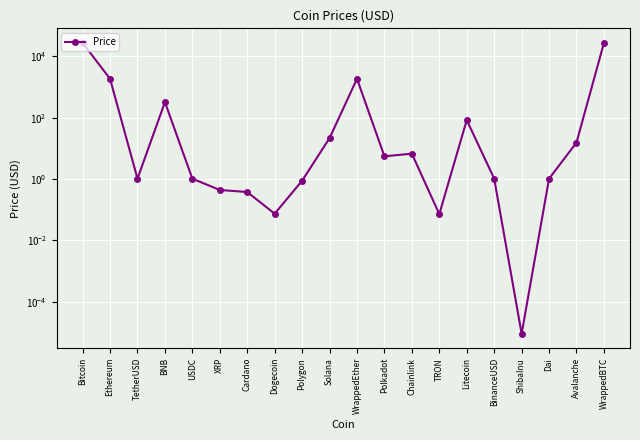

True or false: the data shows 0.6 at Cardano.

False